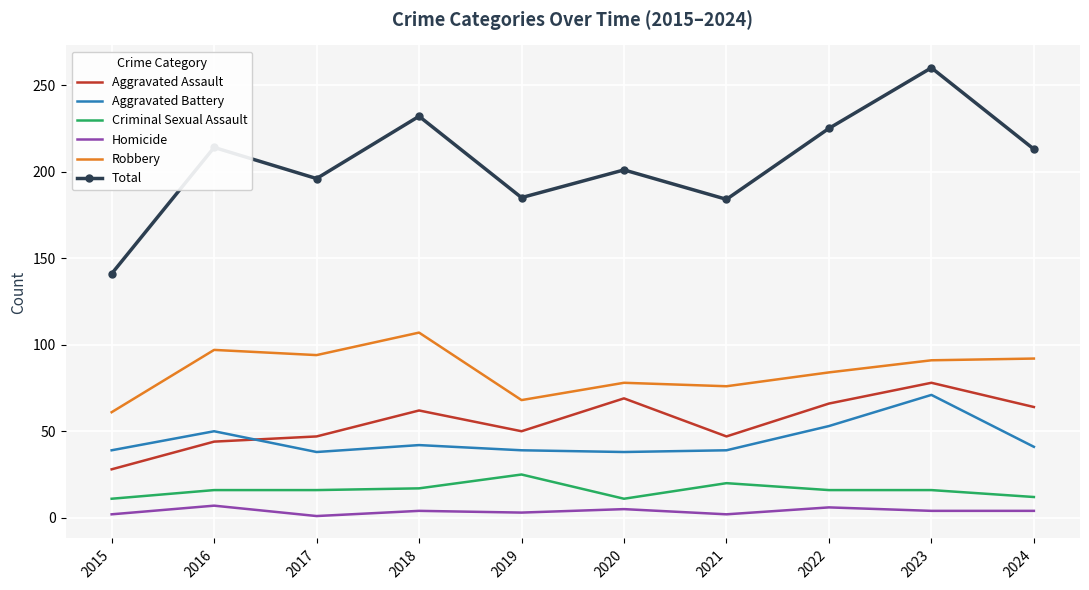

Is it true that Aggravated Assault equals 75 at 2017?

False